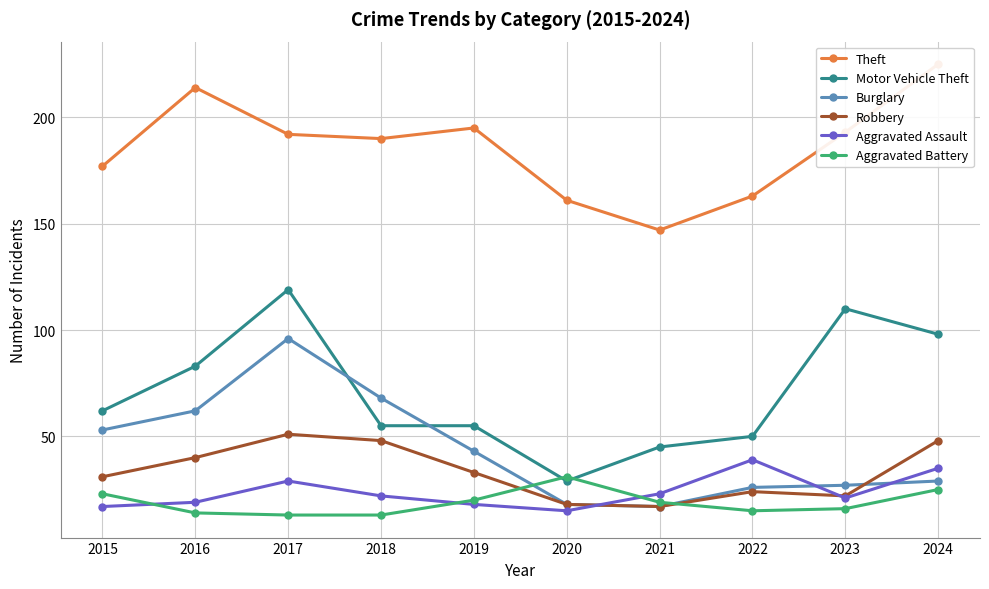

At which label does Burglary reach its minimum?

2021